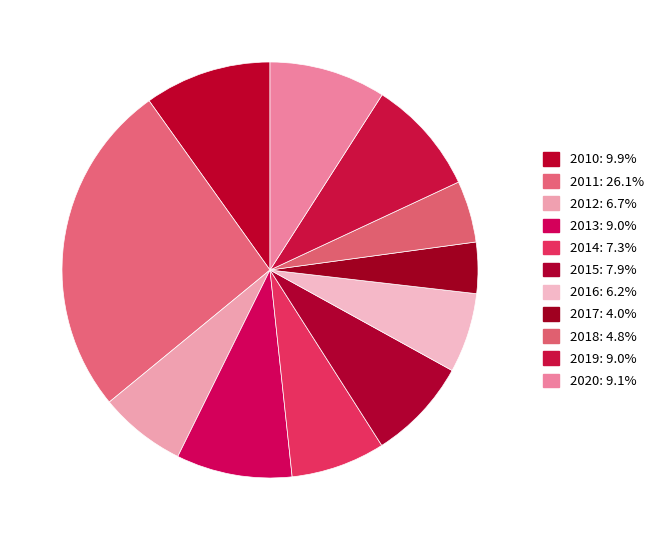

Is it true that 2010 is 10% of the pie?

True